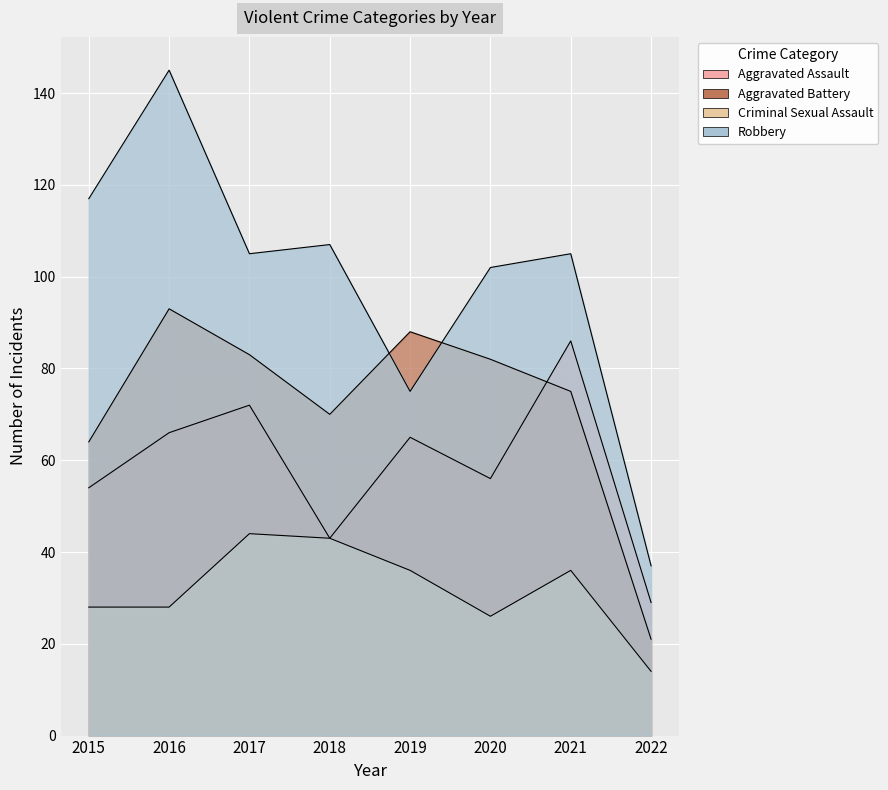

What is the maximum value for Criminal Sexual Assault?

44